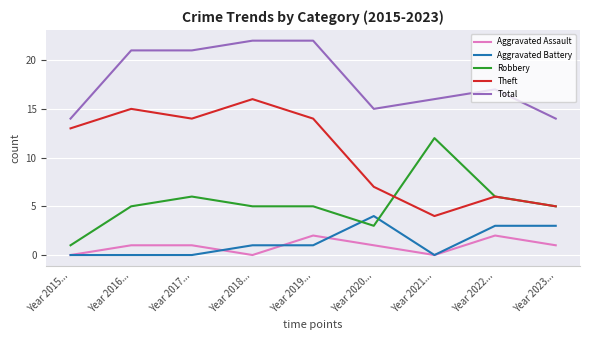

Which series has the largest total across all categories?

Total